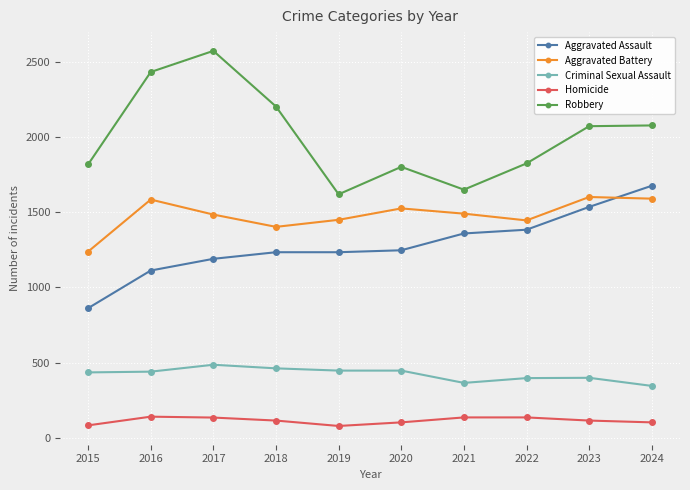

What are all the series names shown in the legend?

Aggravated Assault, Aggravated Battery, Criminal Sexual Assault, Homicide, Robbery